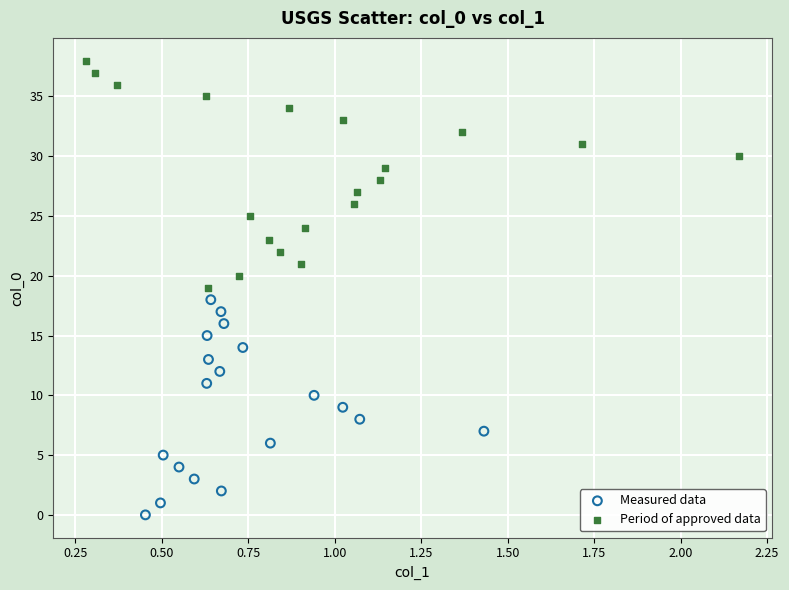

What are all the series names shown in the legend?

Measured data, Period of approved data